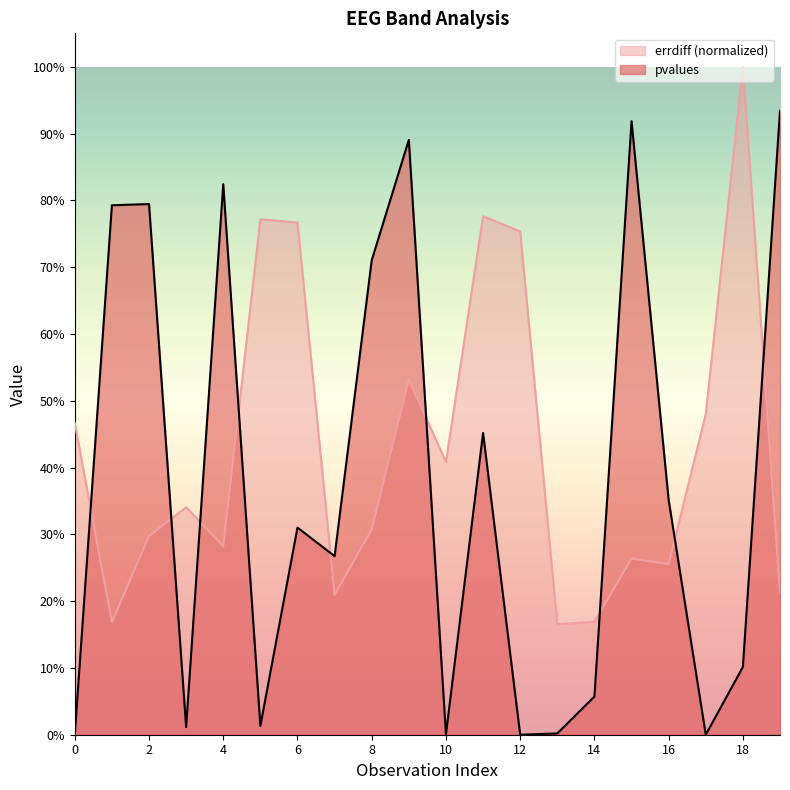

Where is errdiff nearest to the value 0?

13